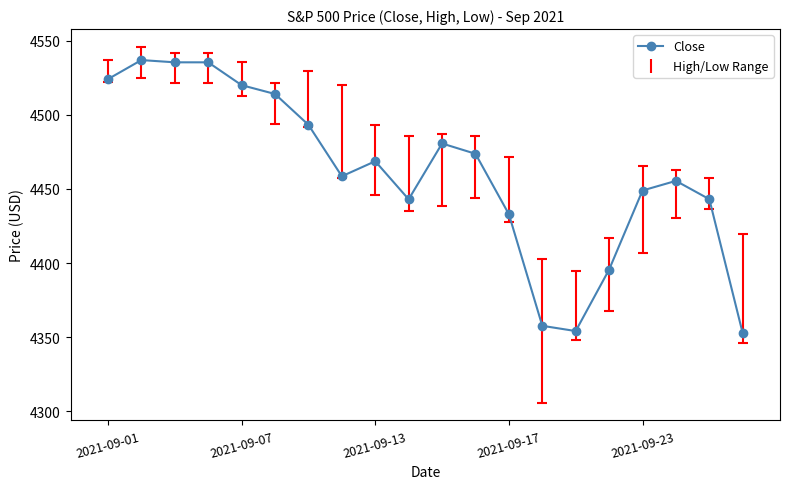

Which has a higher value, 15 or 9?

9